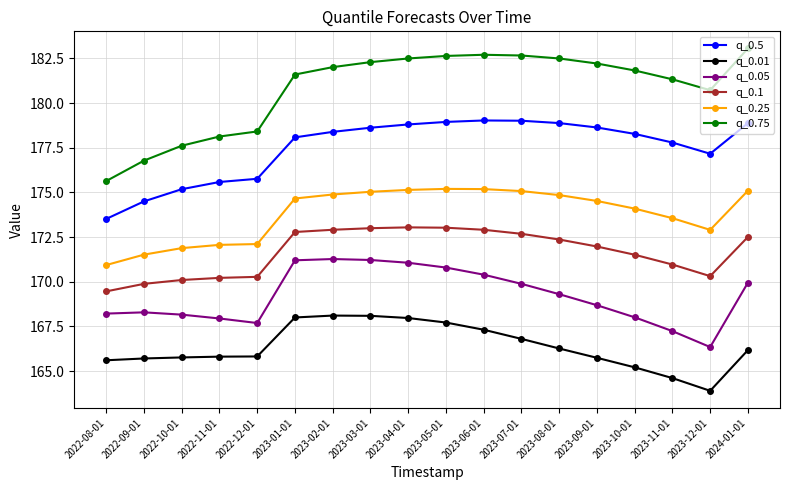

At which label is q_0.5 closest to 176?

2022-12-01